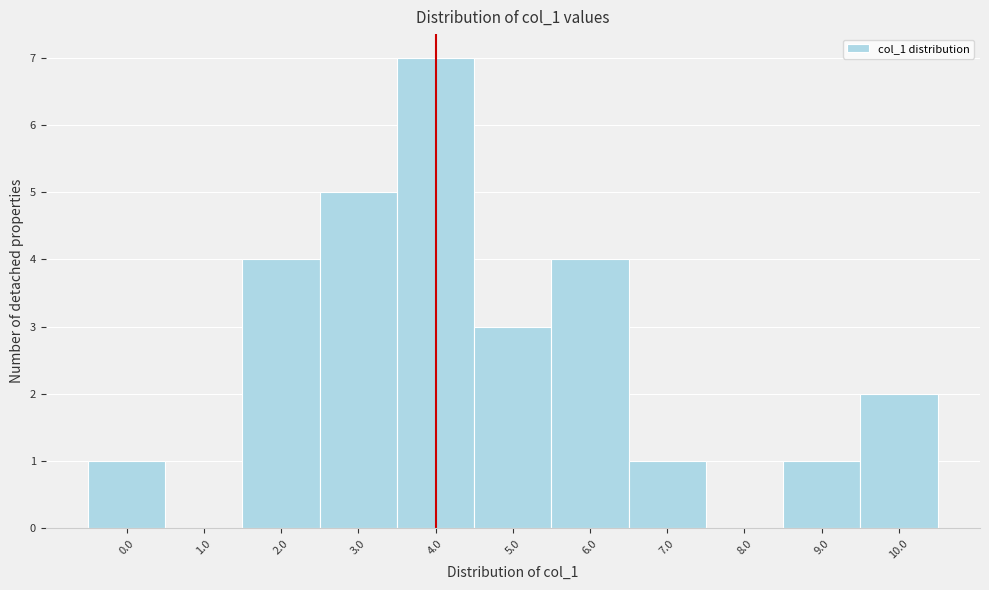

Reading left to right, what are all the values shown in this chart?

0.0=1	1.0=0	2.0=4	3.0=5	4.0=7	5.0=3	6.0=4	7.0=1	8.0=0	9.0=1	10.0=2